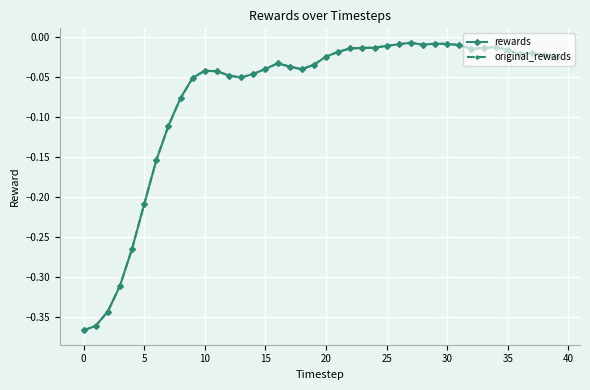

True or false: rewards and original_rewards intersect in this chart.

False